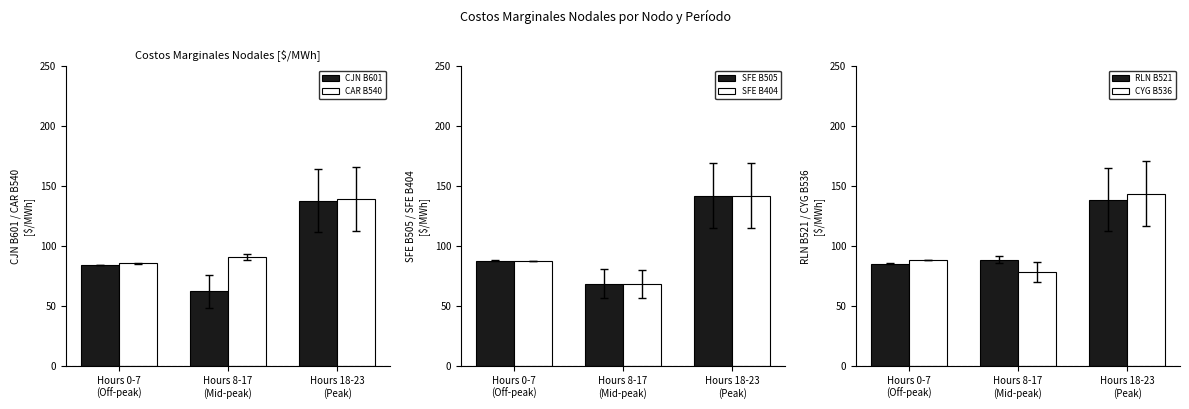

List the labels in order of CJN B601 value, largest first.

Hours 18-23
(Peak), Hours 0-7
(Off-peak), Hours 8-17
(Mid-peak)